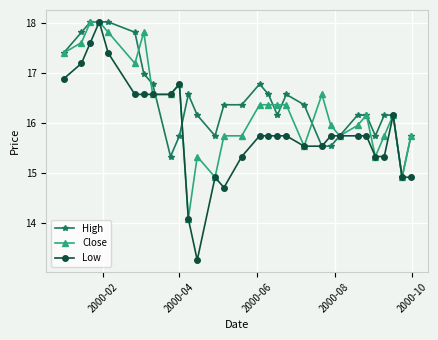

True or false: High and Low intersect in this chart.

True